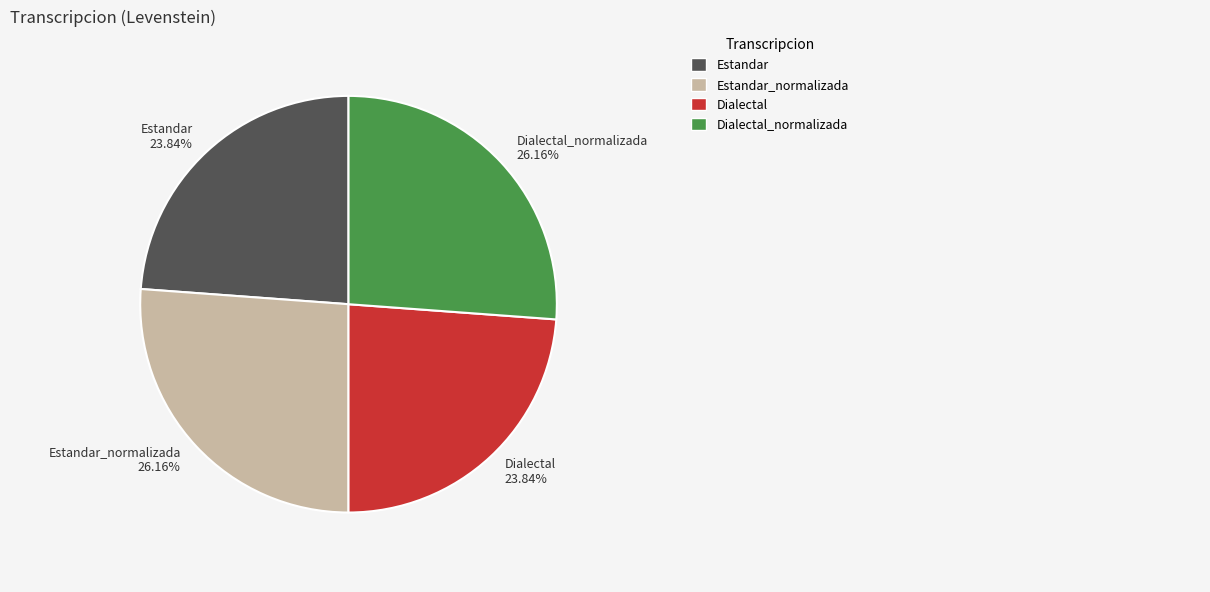

What is the ratio of the value at Dialectal to the value at Dialectal_normalizada?

0.9